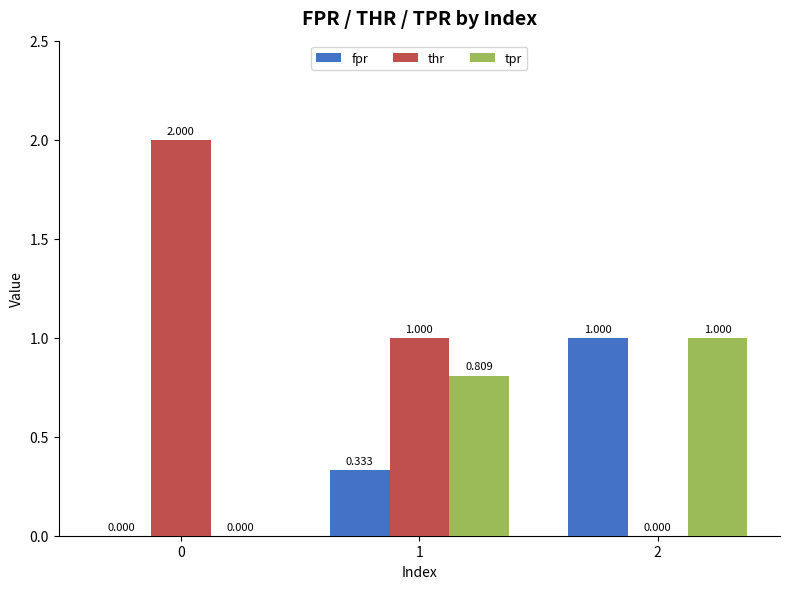

Does the chart contain stacked bars?

No